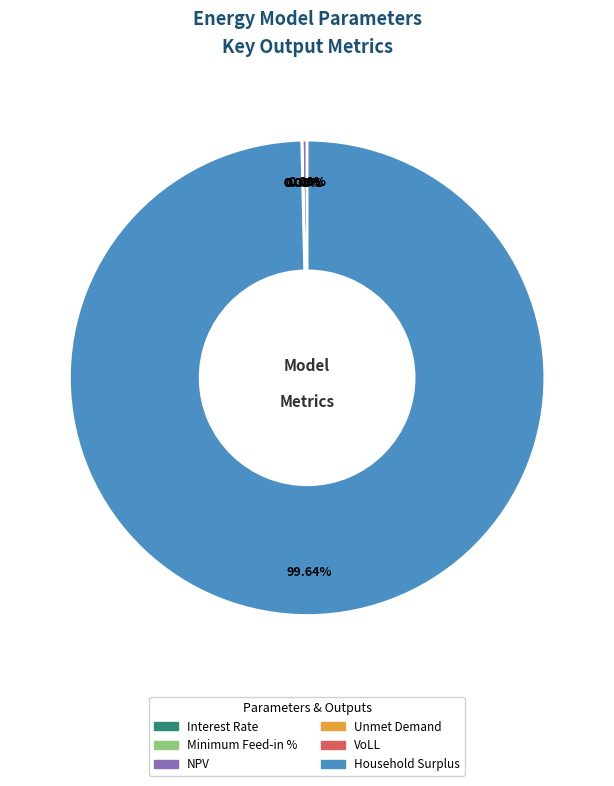

Which has a higher value, Household Surplus or VoLL?

Household Surplus